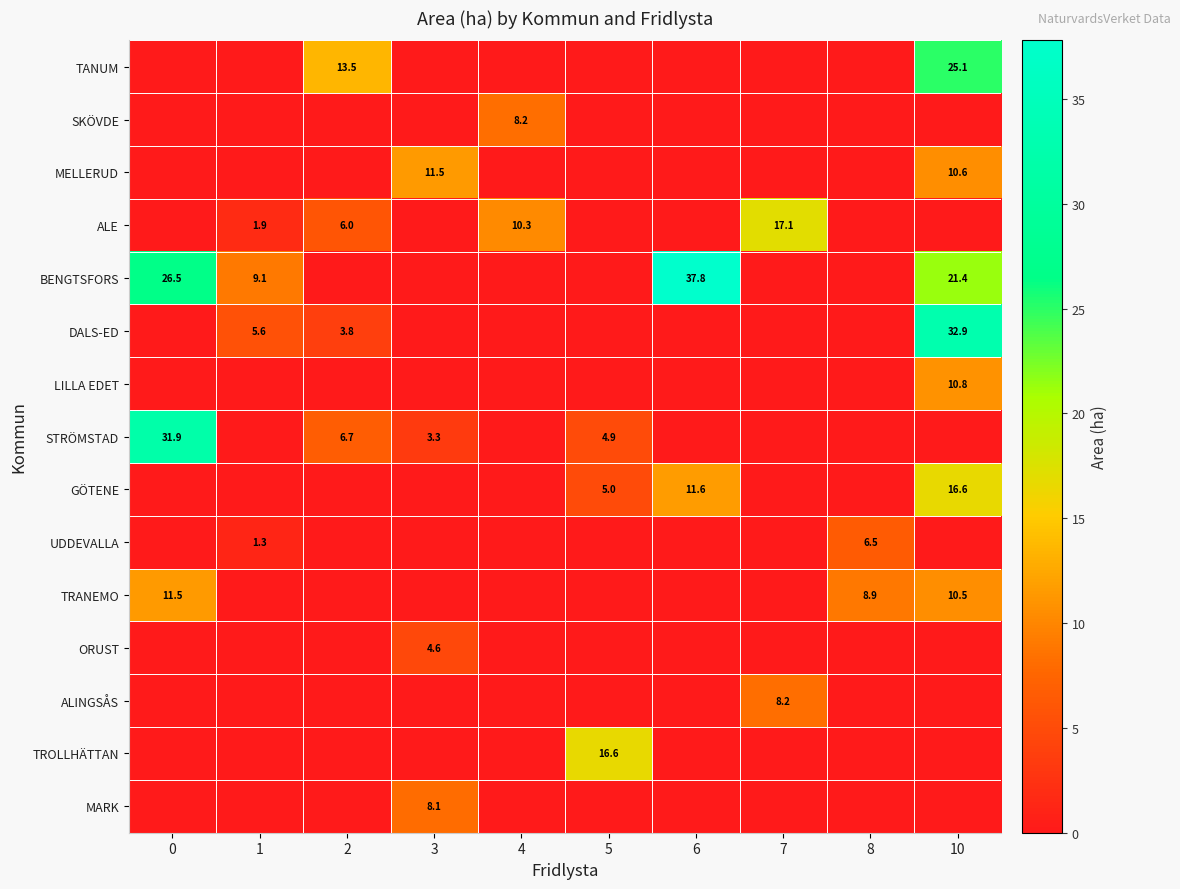

Is it true that UDDEVALLA equals 1.3 at 1?

True